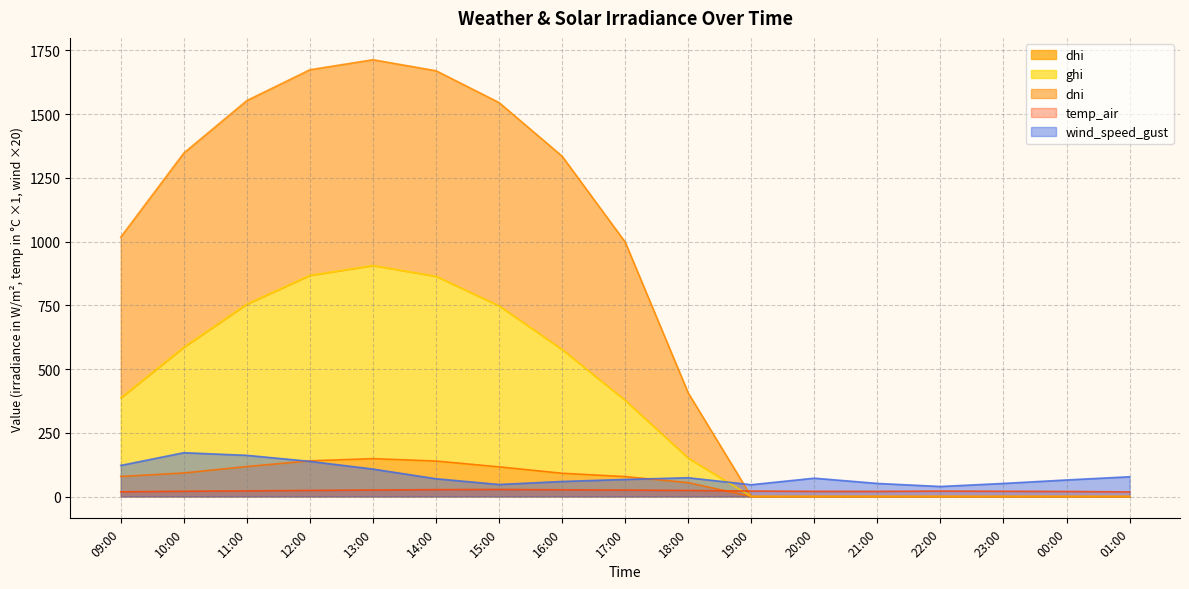

What is the value of the dhi point at the 10th from the left?

54.2